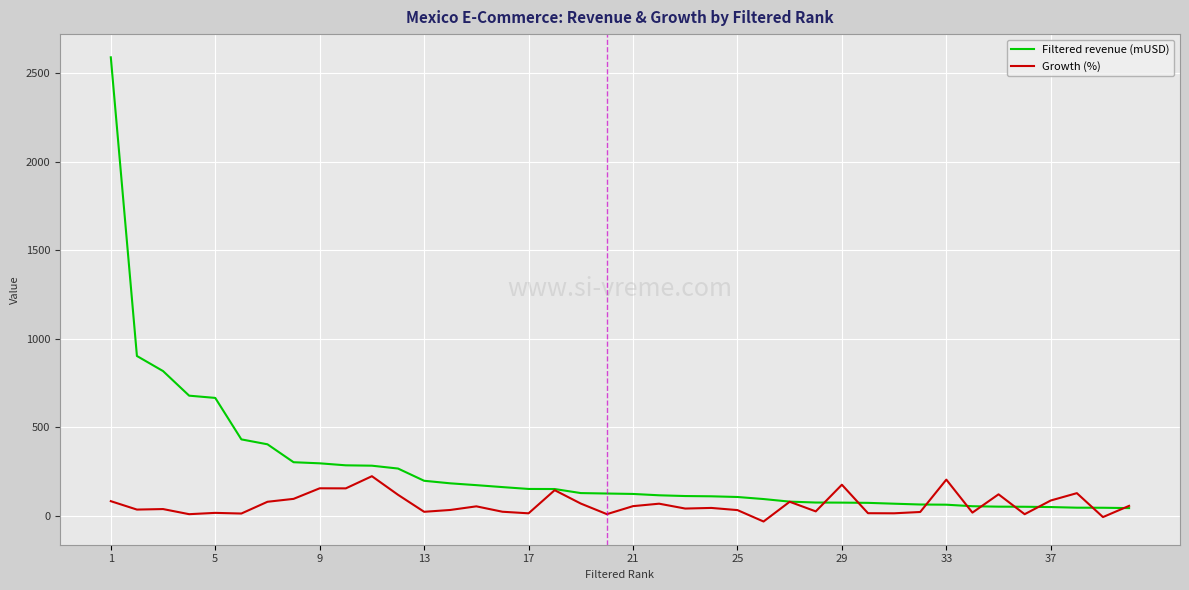

Does the chart have visible grid lines?

Yes